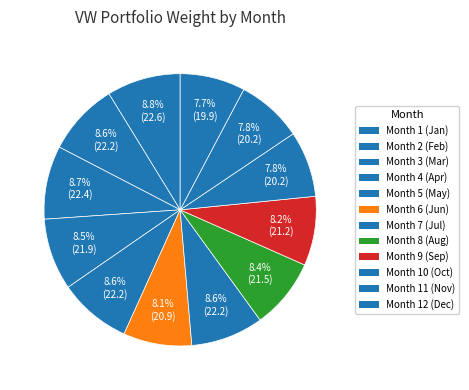

To the nearest percent, what is the average slice percentage?

8%